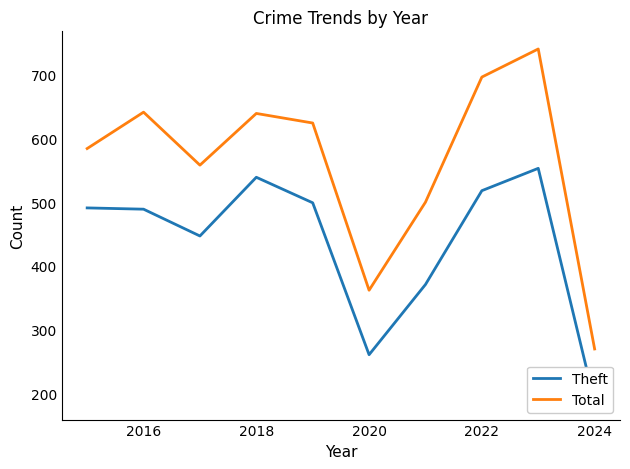

True or false: Total and Theft intersect in this chart.

False